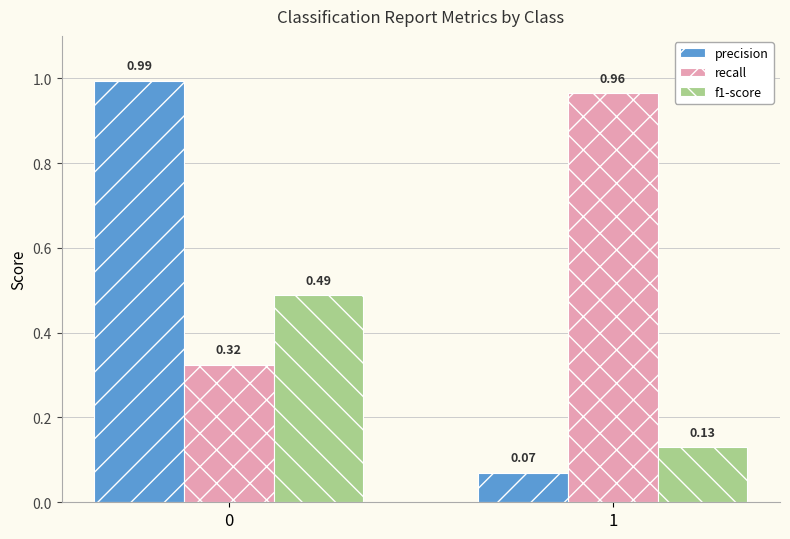

What is the sum of the recall values at 0 and 1?

1.3